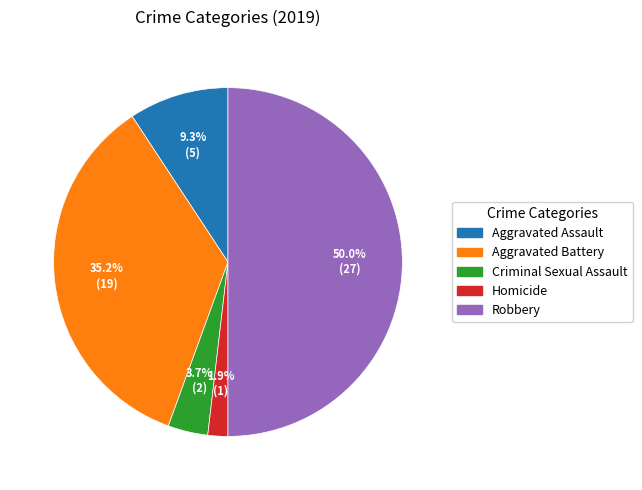

Rank the categories by value from highest to lowest.

Robbery, Aggravated Battery, Aggravated Assault, Criminal Sexual Assault, Homicide